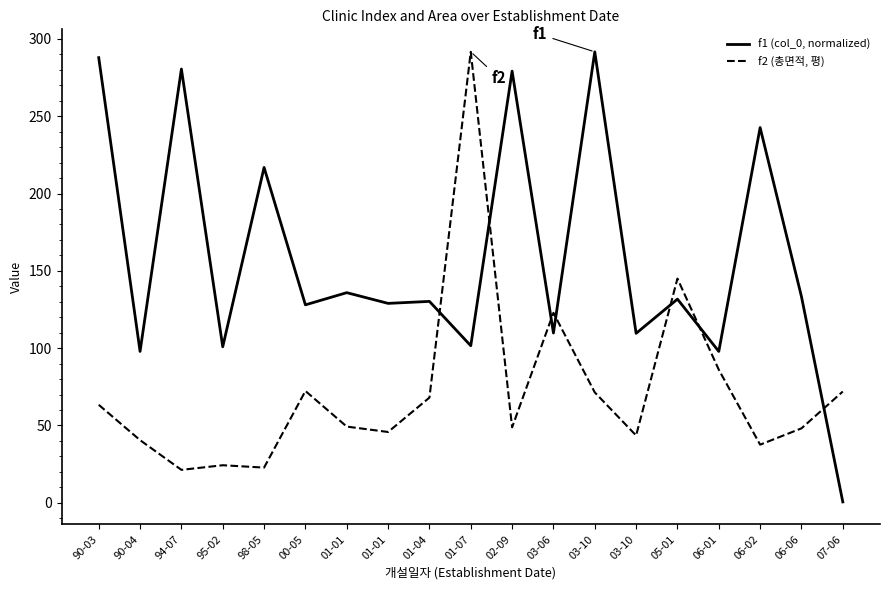

What is the approximate value of f1 (col_0, normalized) at 94-07?

280.6